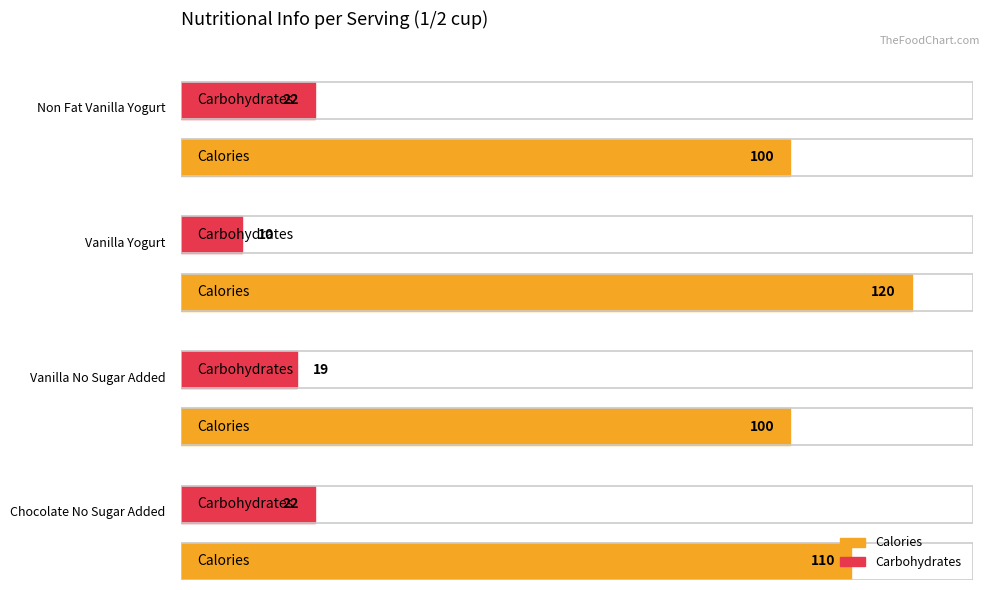

Which label corresponds to the largest value in the chart?

Vanilla Yogurt